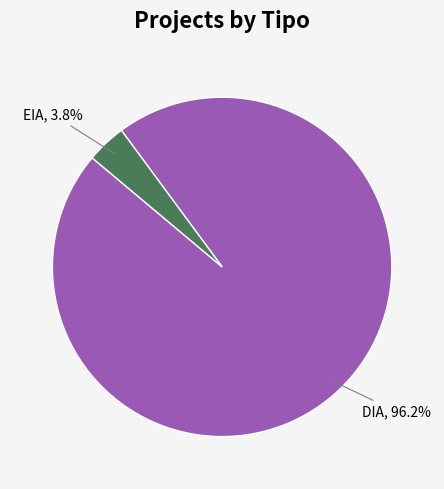

Between EIA and DIA, which is larger?

DIA